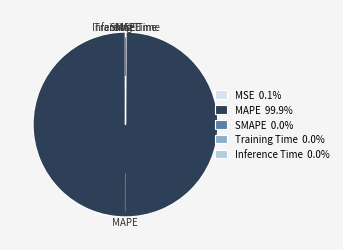

What is the largest slice in the pie chart?

MAPE